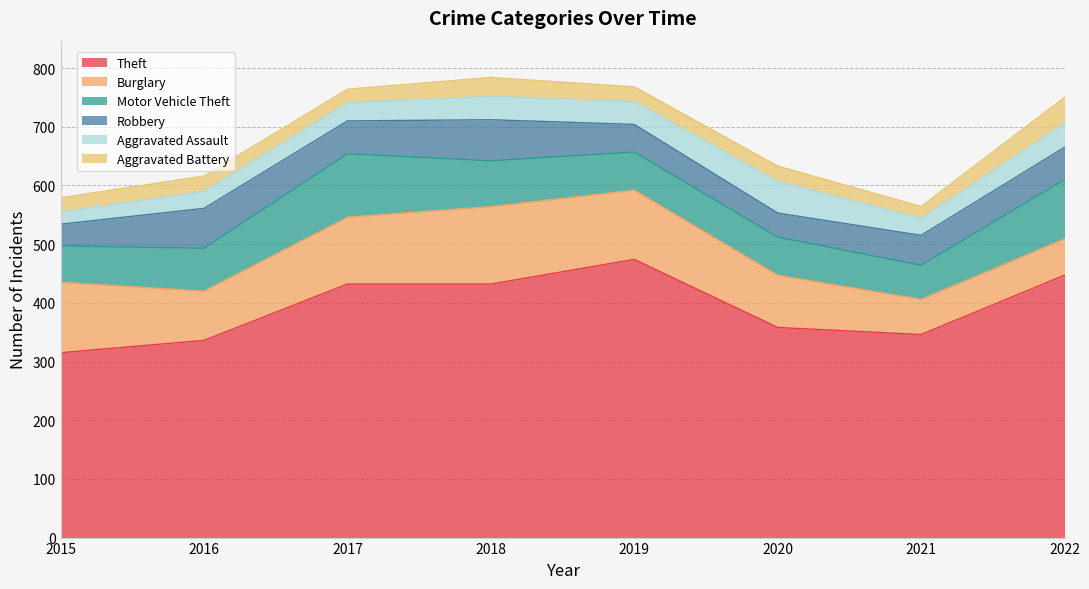

How many interior local peaks does the Burglary series have?

1